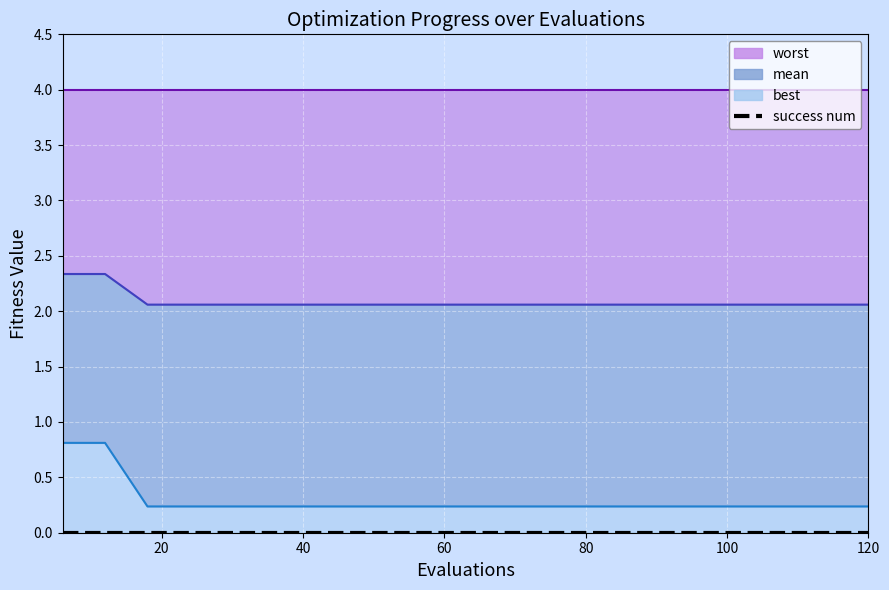

At how many categories does at least one series exceed 1?

20